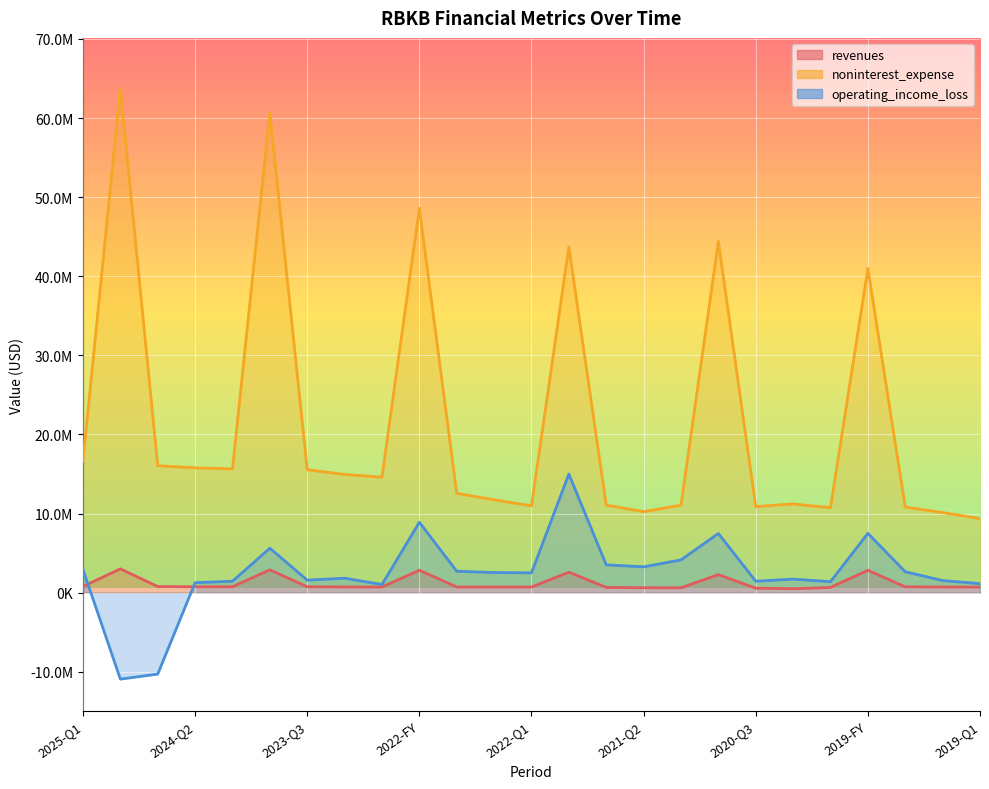

At how many categories does at least one series exceed 43702016?

4